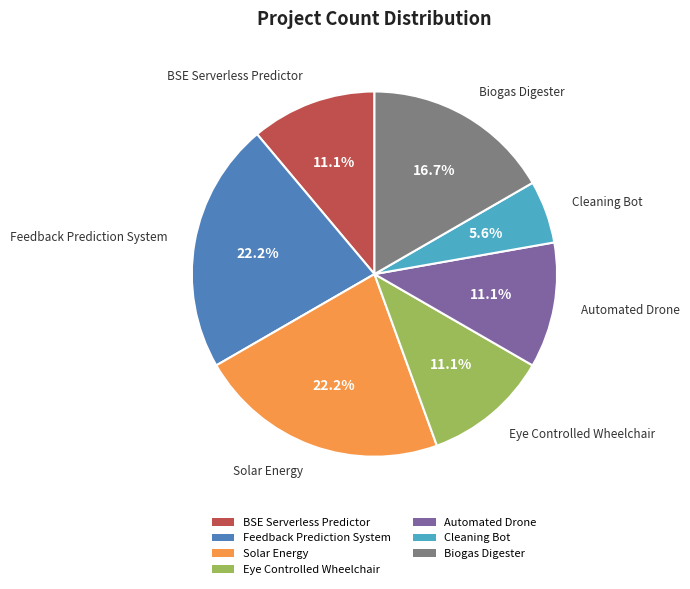

Count the number of slices in the pie.

7